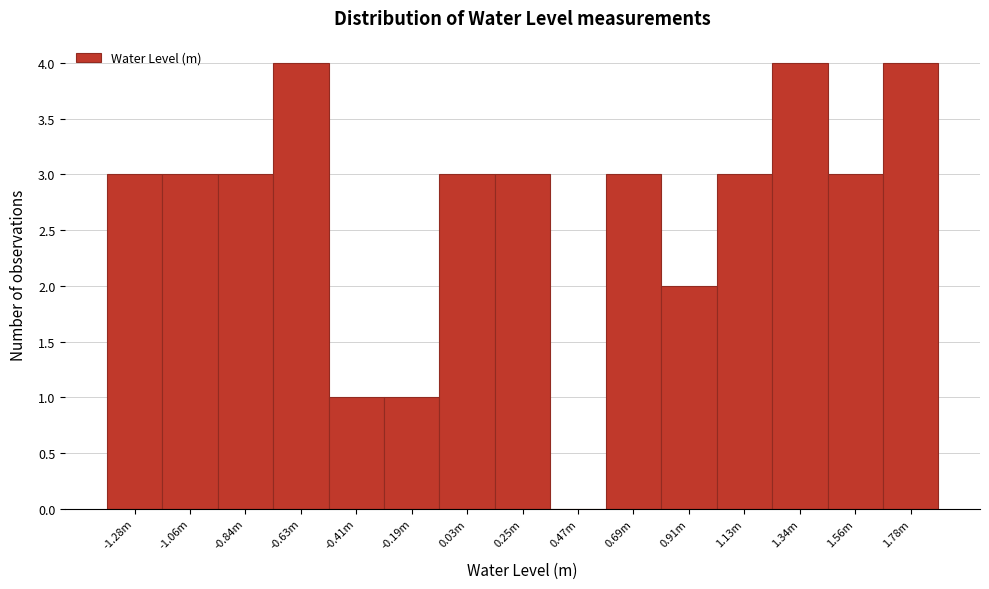

Which has a higher value, 1.34m or -0.19m?

1.34m